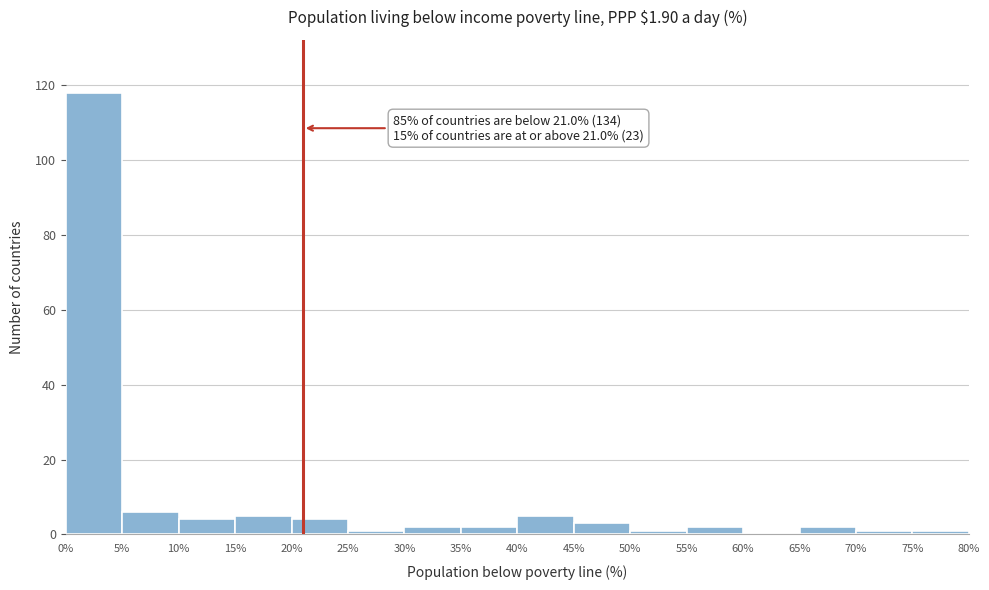

Which range on the x-axis has the tallest bar?

0% to 5%